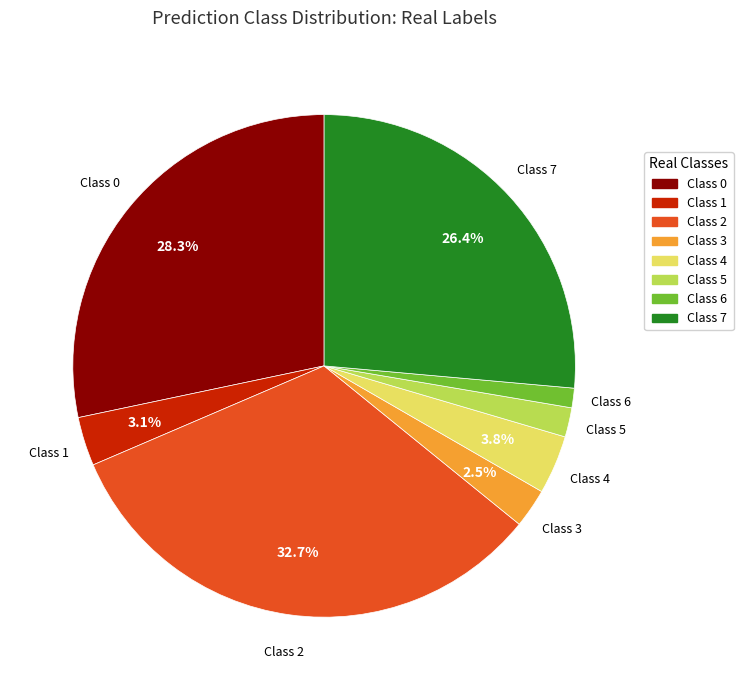

Is there any slice that represents more than half of the pie?

No